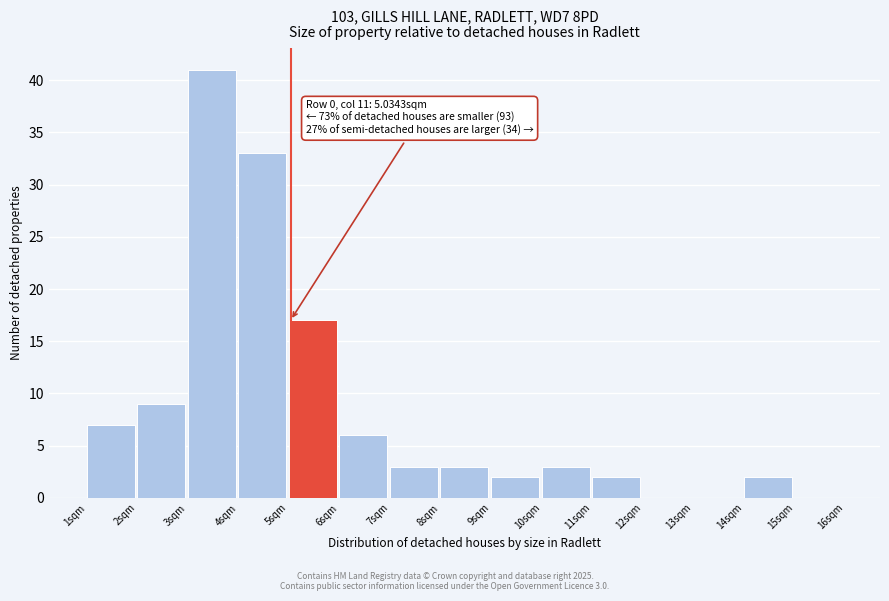

Over which range of the x-axis is the bar tallest?

3 to 4